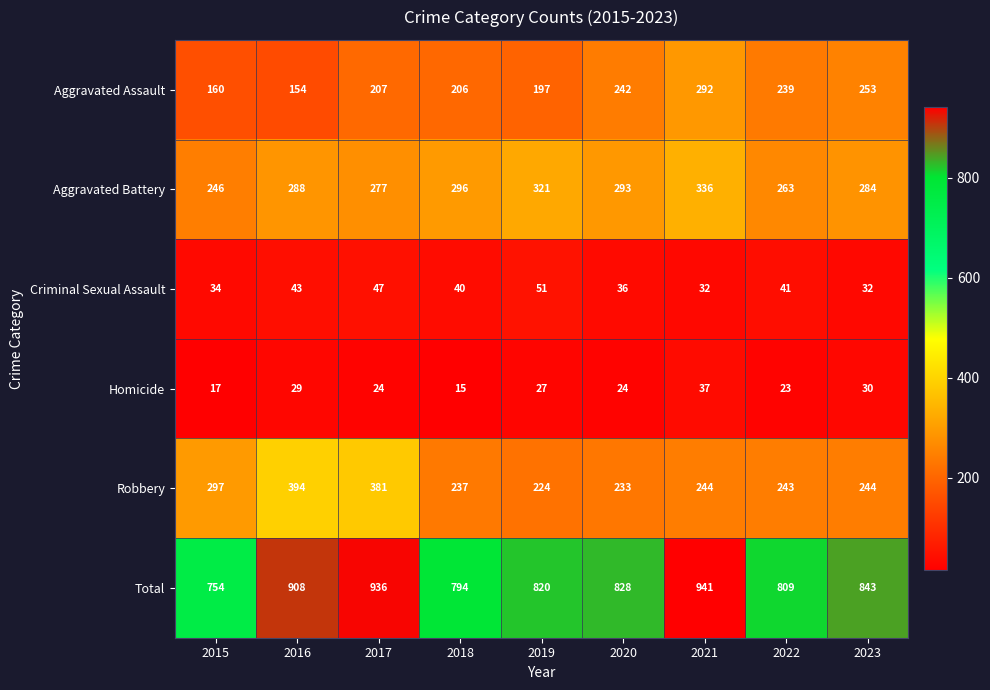

What is the minimum value for Aggravated Battery?

246